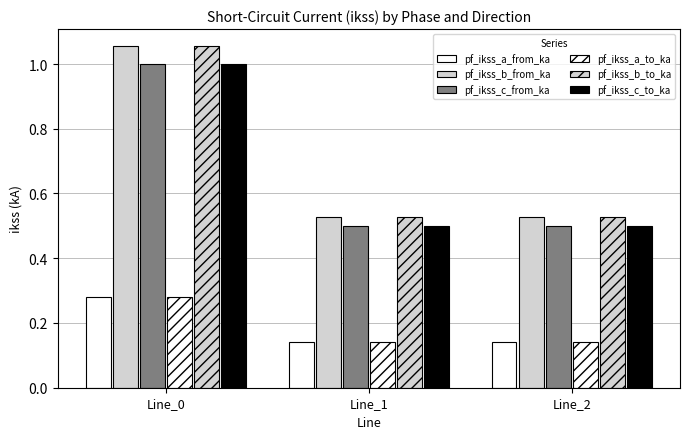

Reading left to right, list all the values displayed in this chart.

pf_ikss_a_from_ka: Line_0=0.3	Line_1=0.1	Line_2=0.1
pf_ikss_b_from_ka: Line_0=1.1	Line_1=0.5	Line_2=0.5
pf_ikss_c_from_ka: Line_0=1.0	Line_1=0.5	Line_2=0.5
pf_ikss_a_to_ka: Line_0=0.3	Line_1=0.1	Line_2=0.1
pf_ikss_b_to_ka: Line_0=1.1	Line_1=0.5	Line_2=0.5
pf_ikss_c_to_ka: Line_0=1.0	Line_1=0.5	Line_2=0.5